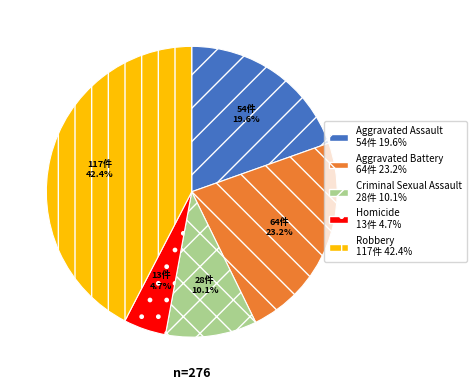

What percentage is the Aggravated Assault slice, to the nearest percent?

20%